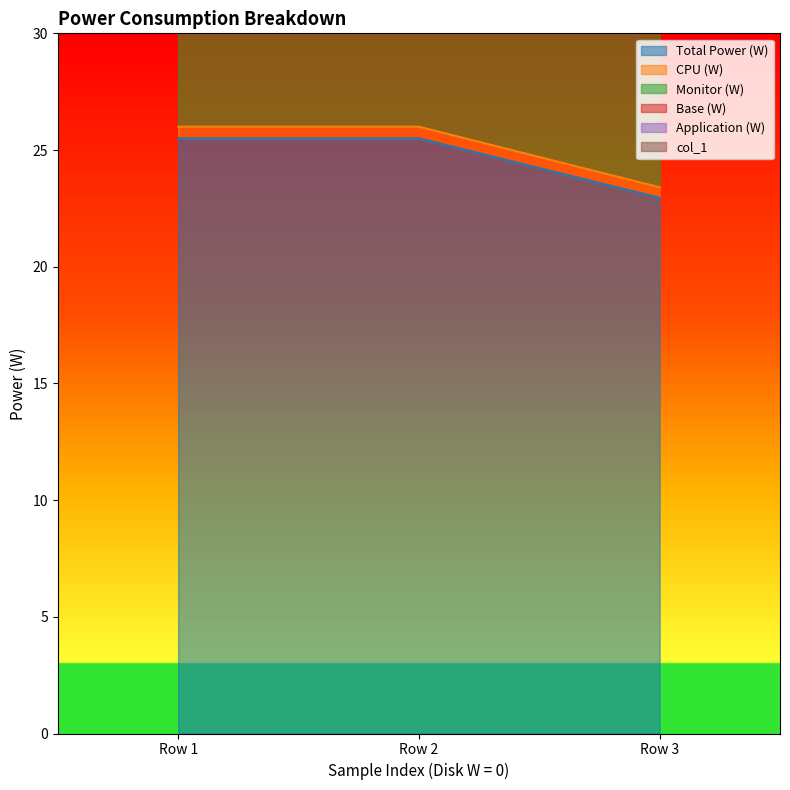

What is the sum of the Total Power (W) values at Row 1 and Row 2?

51.0